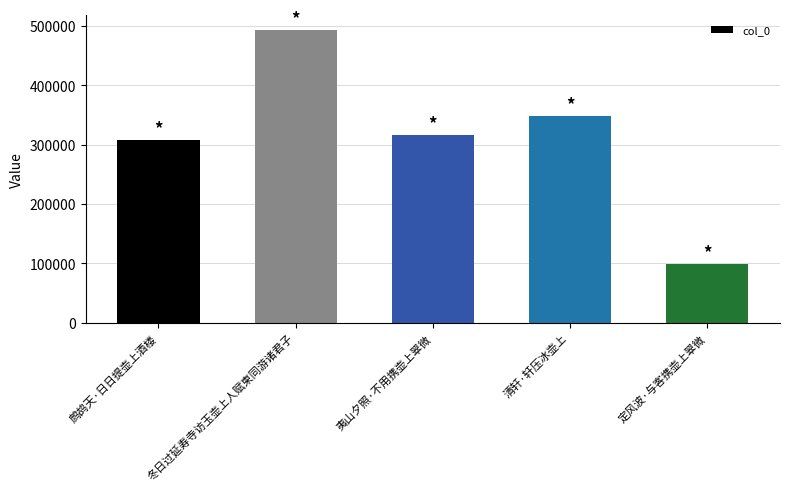

At which label is the value closest to 295872?

鹧鸪天·日日提壶上酒楼